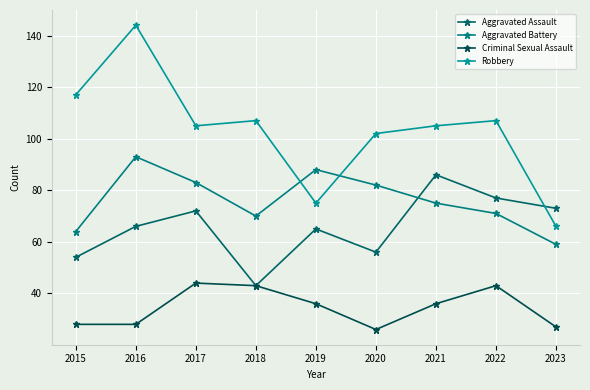

How many interior local peaks does the Aggravated Battery series have?

2